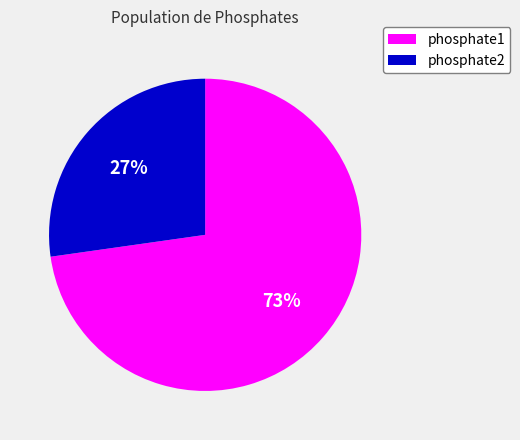

Is the sum of phosphate2 and phosphate1 greater than half?

Yes